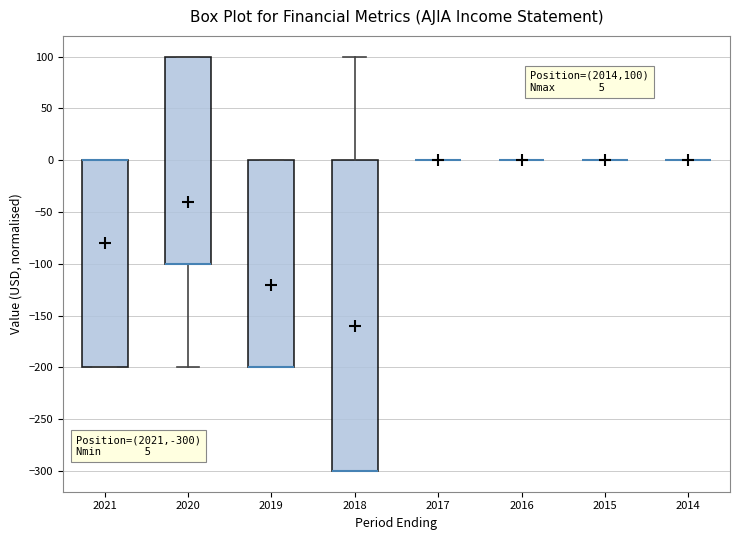

Comparing the boxes themselves (not the whiskers), which one is the tallest?

2018